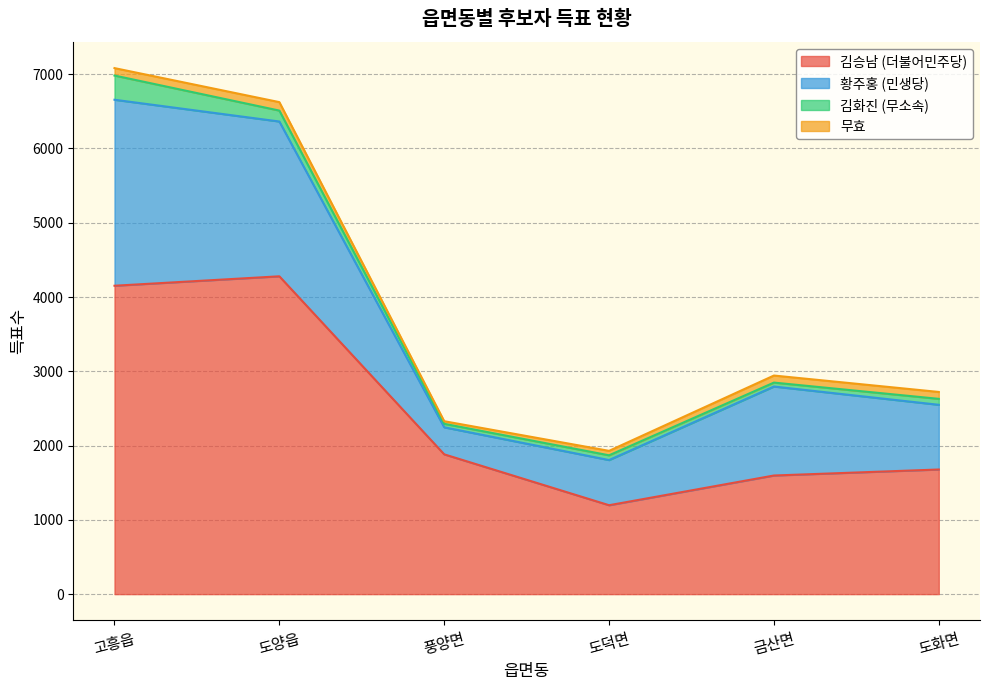

Reading left to right, transcribe all the data shown in this chart.

김승남 (더불어민주당): 고흥읍=4152	도양읍=4279	풍양면=1882	도덕면=1197	금산면=1597	도화면=1678
황주홍 (민생당): 고흥읍=2504	도양읍=2084	풍양면=364	도덕면=608	금산면=1198	도화면=871
김화진 (무소속): 고흥읍=326	도양읍=147	풍양면=47	도덕면=64	금산면=53	도화면=80
무효: 고흥읍=100	도양읍=114	풍양면=35	도덕면=60	금산면=95	도화면=93